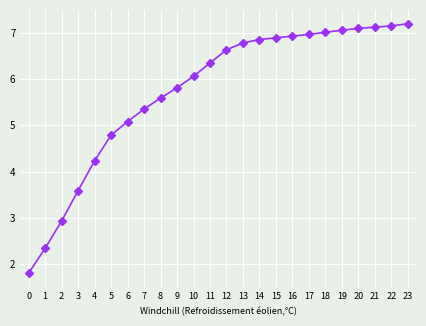

What is the minimum value shown in the chart?

1.8